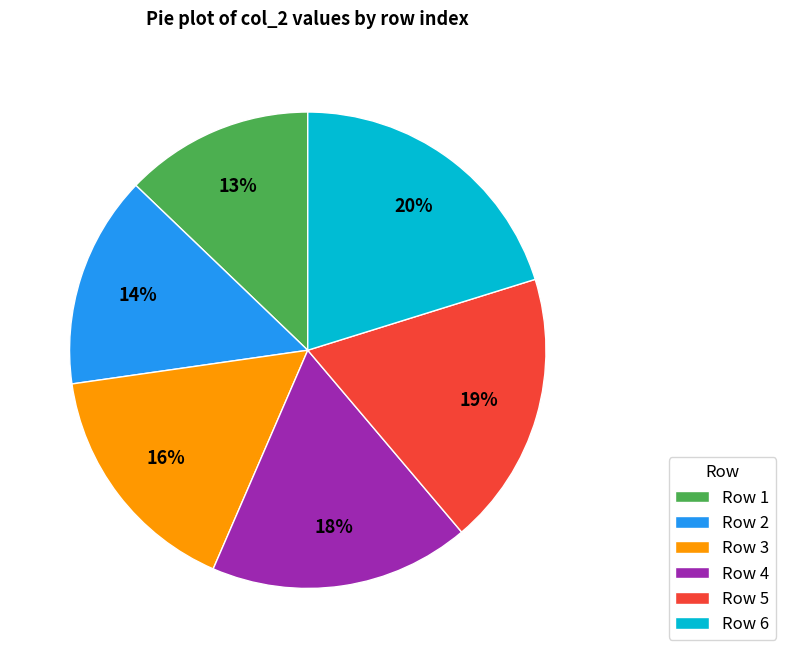

Count the number of slices in the pie.

6